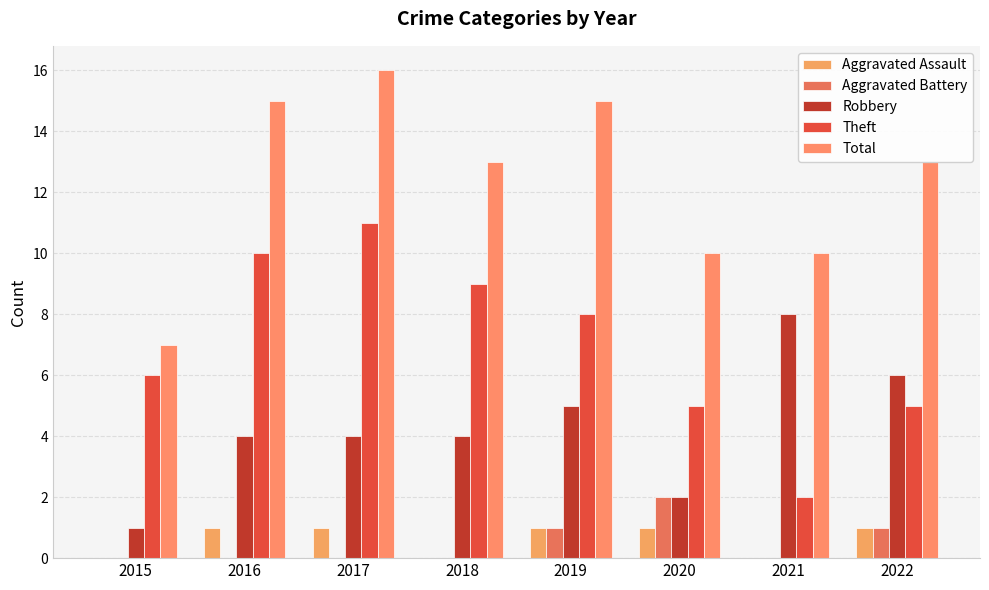

Count the Aggravated Battery values in the range 0 to 1.

7